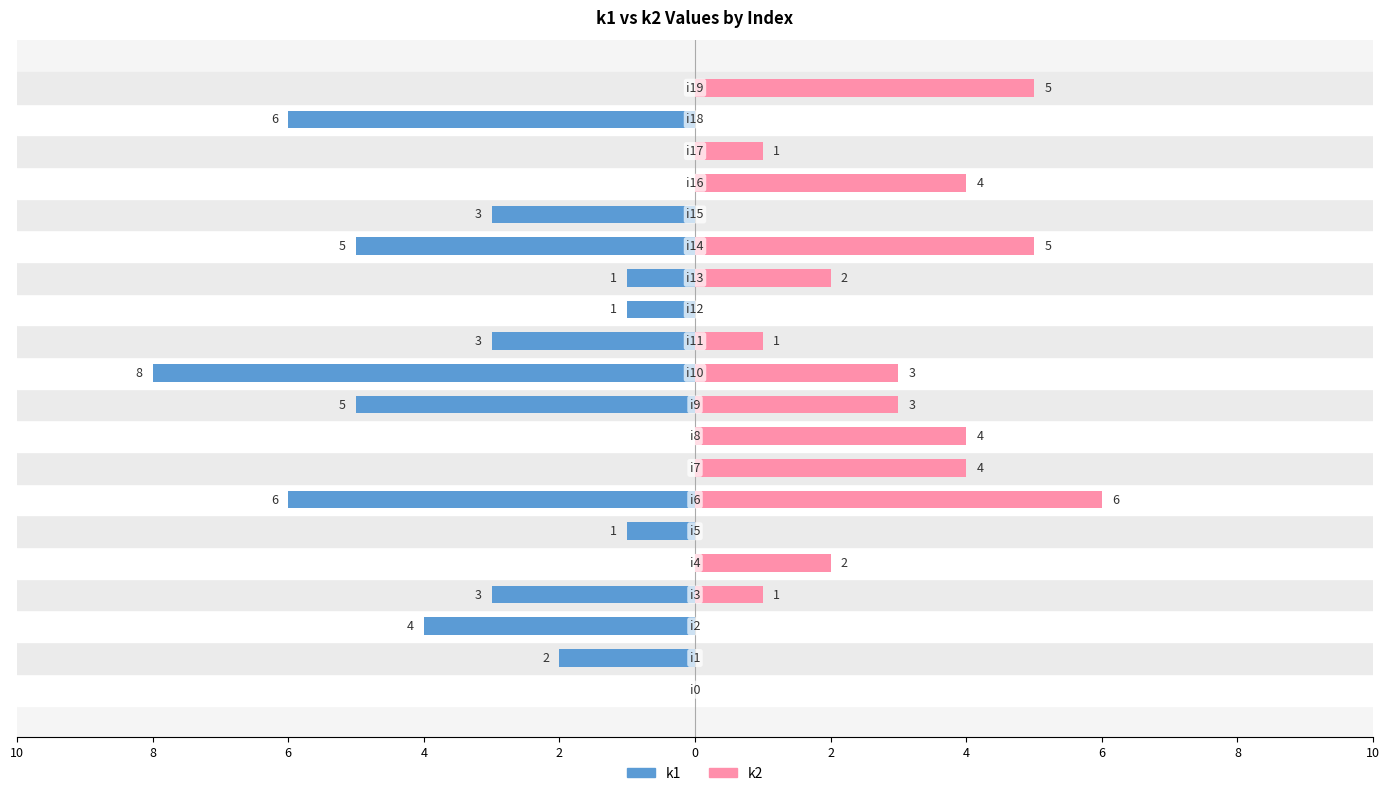

What are all the series names shown in the legend?

k1, k2